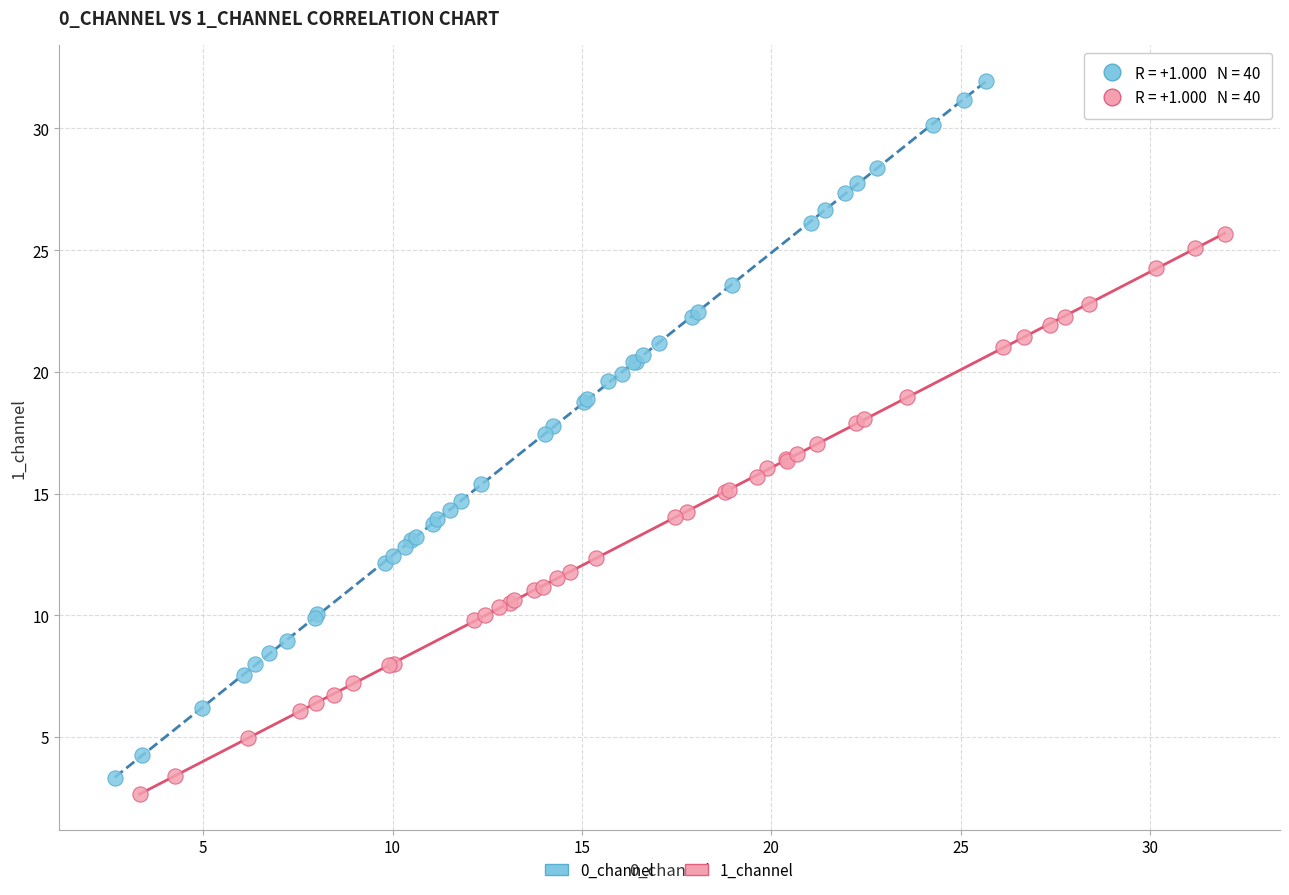

Which series contains the highest Y value?

0_channel